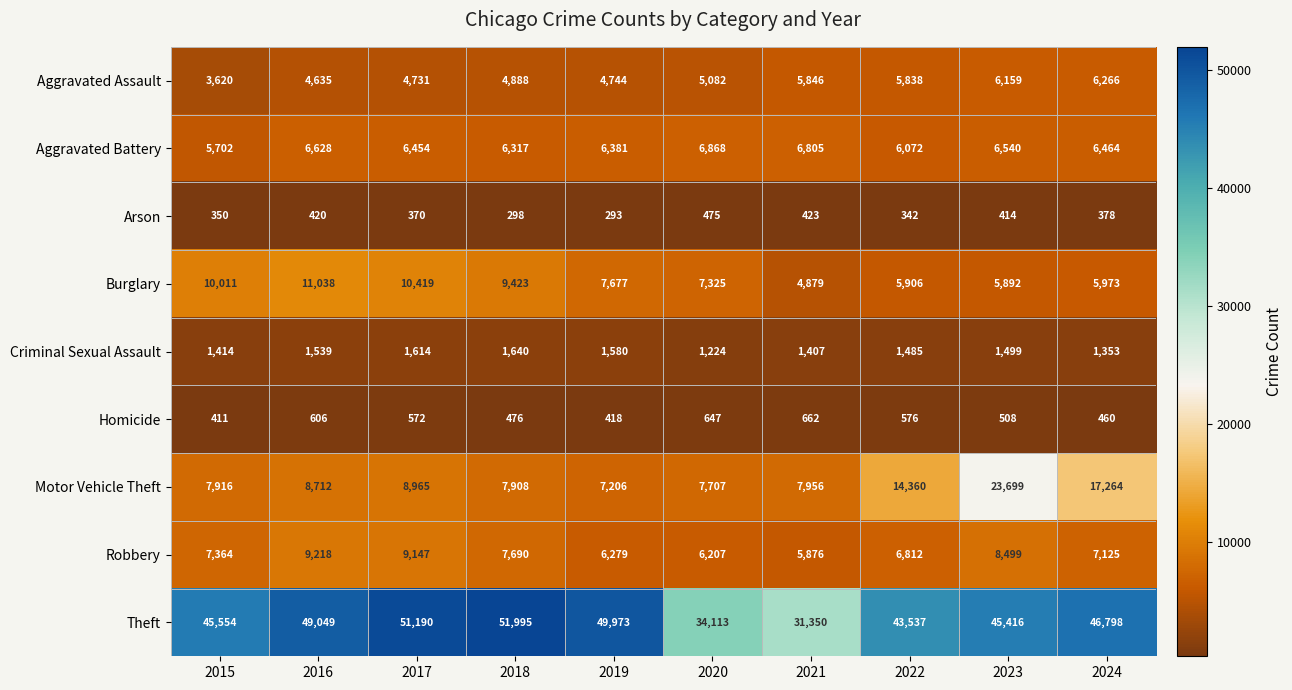

At which label is Burglary closest to 7958?

2019